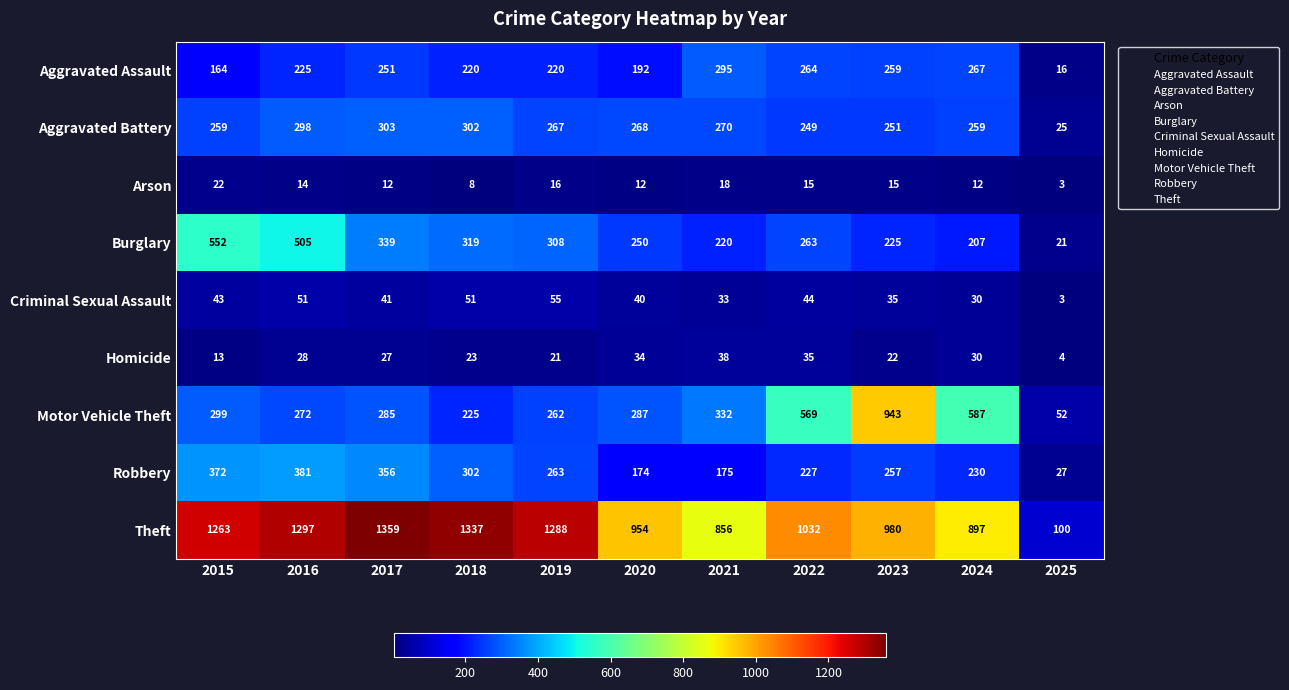

The value of Burglary at 2016 is 824. True or false?

False